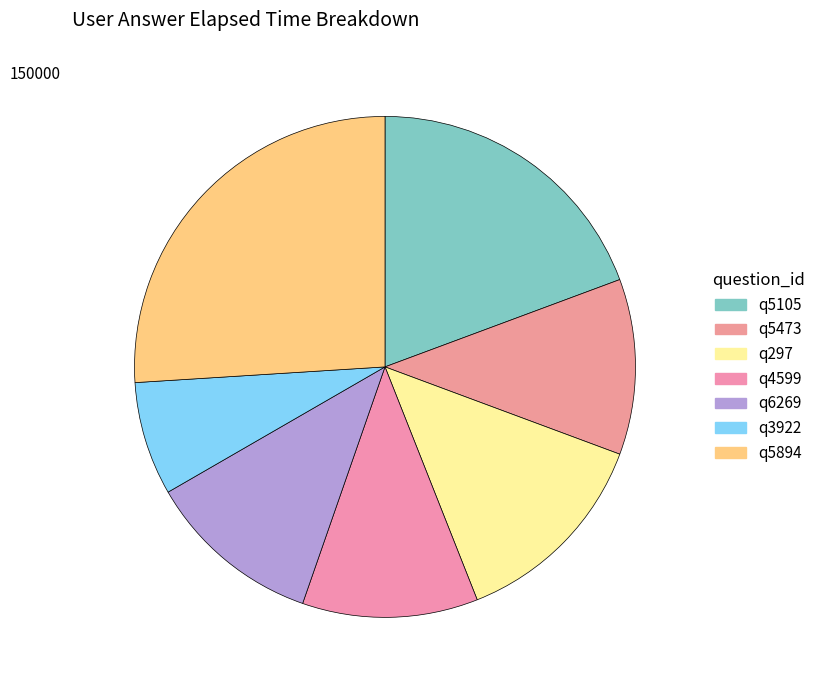

How many slices are in this pie chart?

7